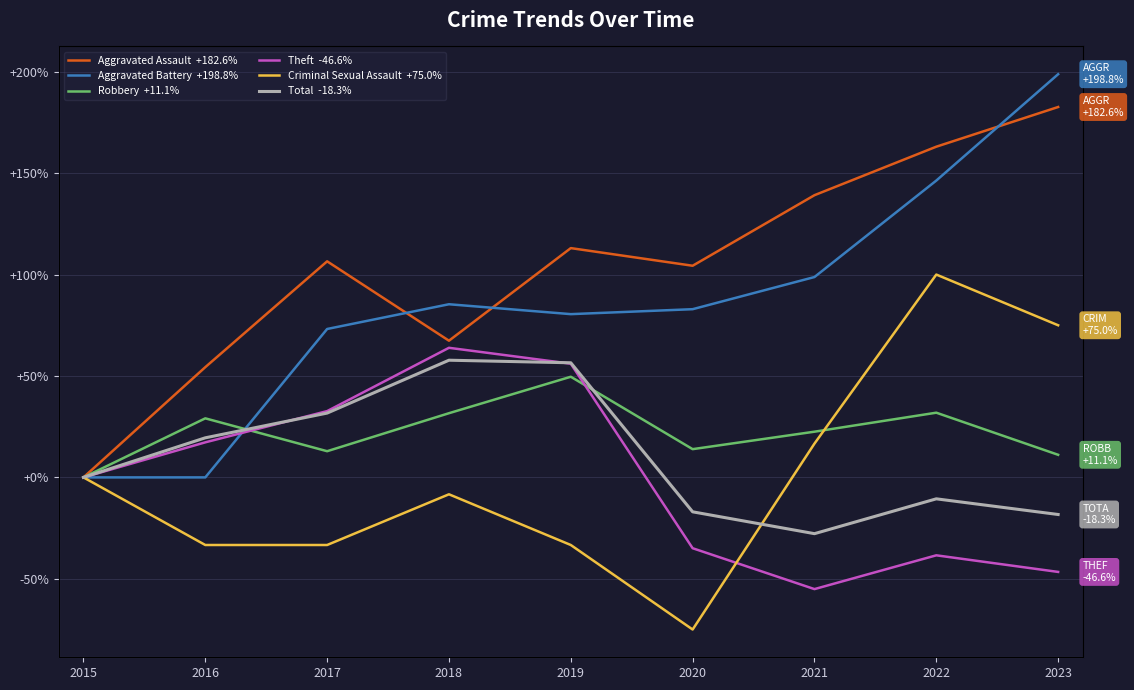

What are all the series names shown in the legend?

Aggravated Assault  +182.6%, Aggravated Battery  +198.8%, Robbery  +11.1%, Theft  -46.6%, Criminal Sexual Assault  +75.0%, Total  -18.3%